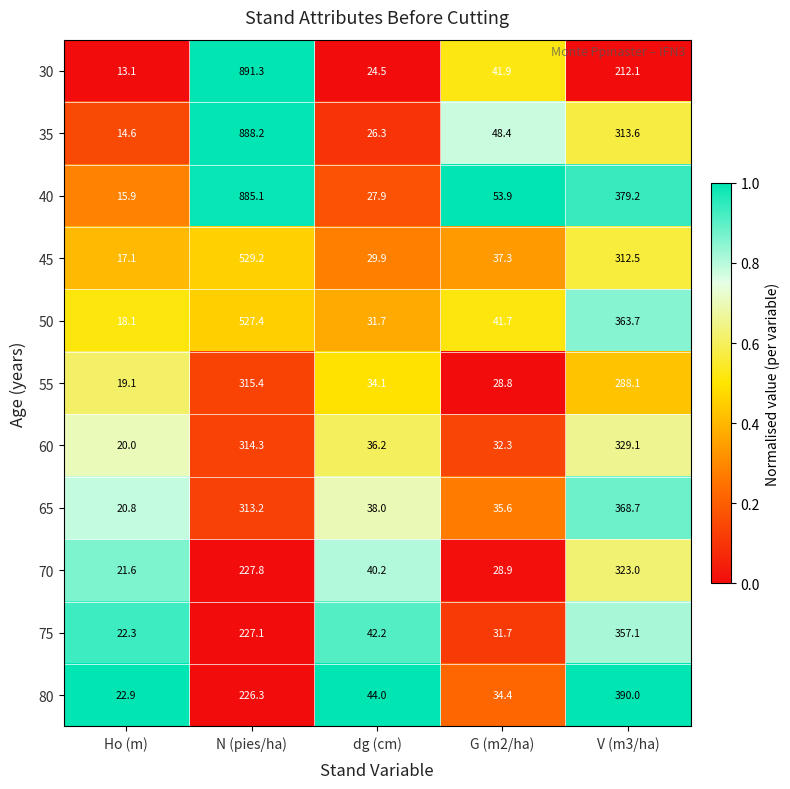

What is the approximate value of 40 at Ho (m)?

15.9